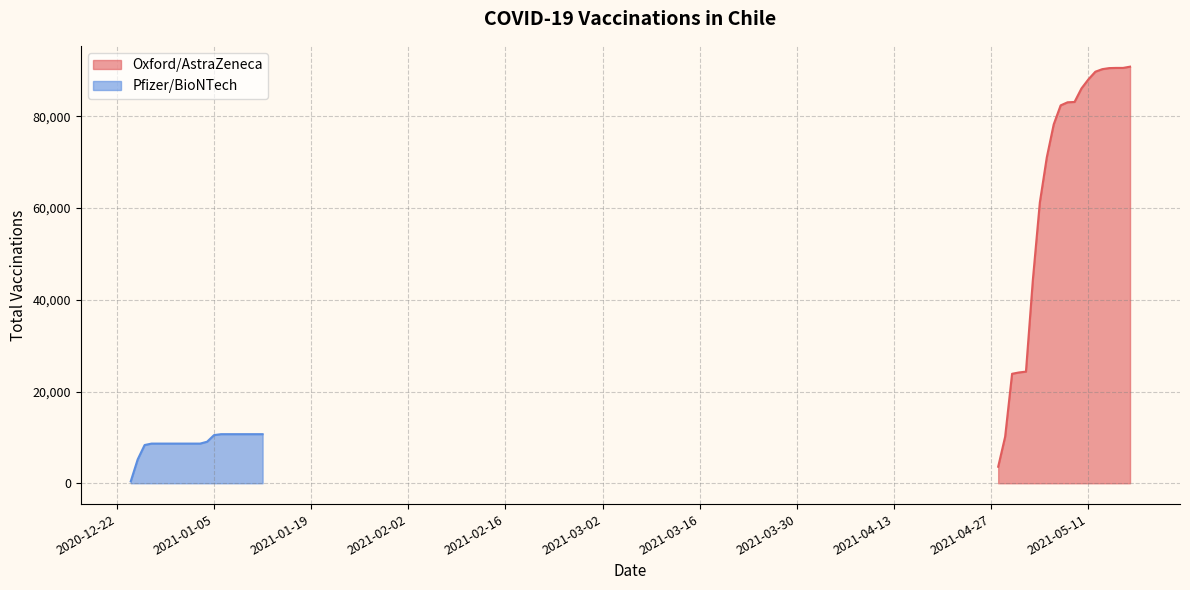

What is the maximum value for Oxford/AstraZeneca?

90832